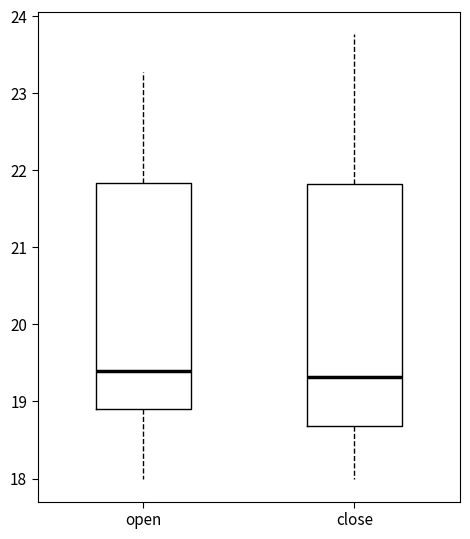

Reading left to right, read every box against the y-axis: the position of its median line, the range the box covers, and the ends of its whiskers. The values are not printed on the chart, so give them approximately, as read against the axis.

open: median 19.4, box 18.9 to 21.8, whiskers 18.0 to 23.3
close: median 19.3, box 18.7 to 21.8, whiskers 18.0 to 23.8